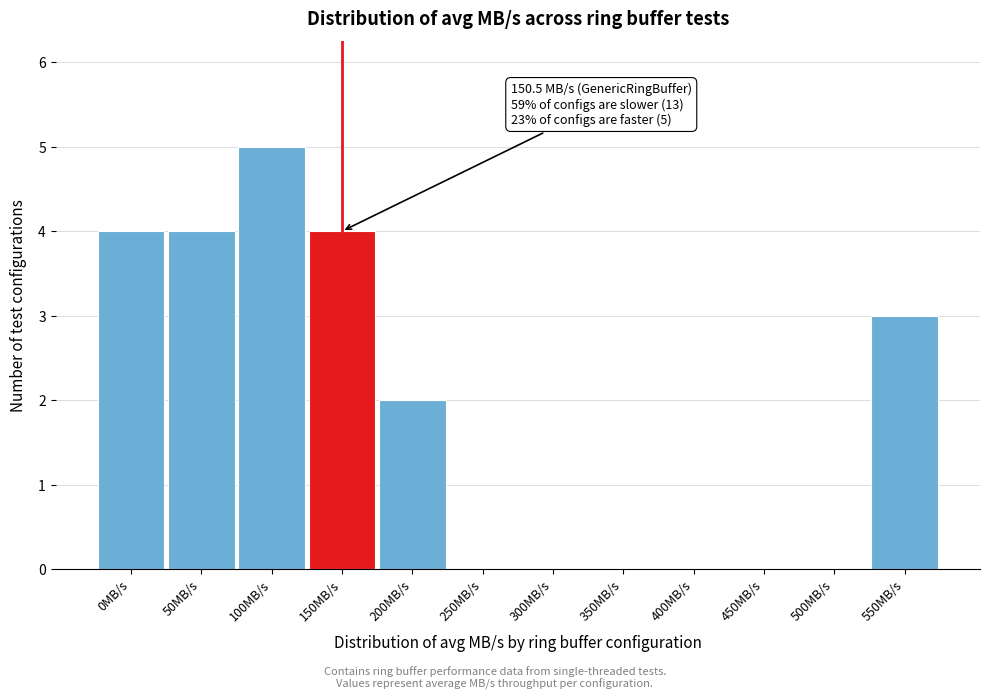

Reading left to right, transcribe all the data shown in this chart.

0MB/s=4	50MB/s=4	100MB/s=5	150MB/s=4	200MB/s=2	250MB/s=0	300MB/s=0	350MB/s=0	400MB/s=0	450MB/s=0	500MB/s=0	550MB/s=3